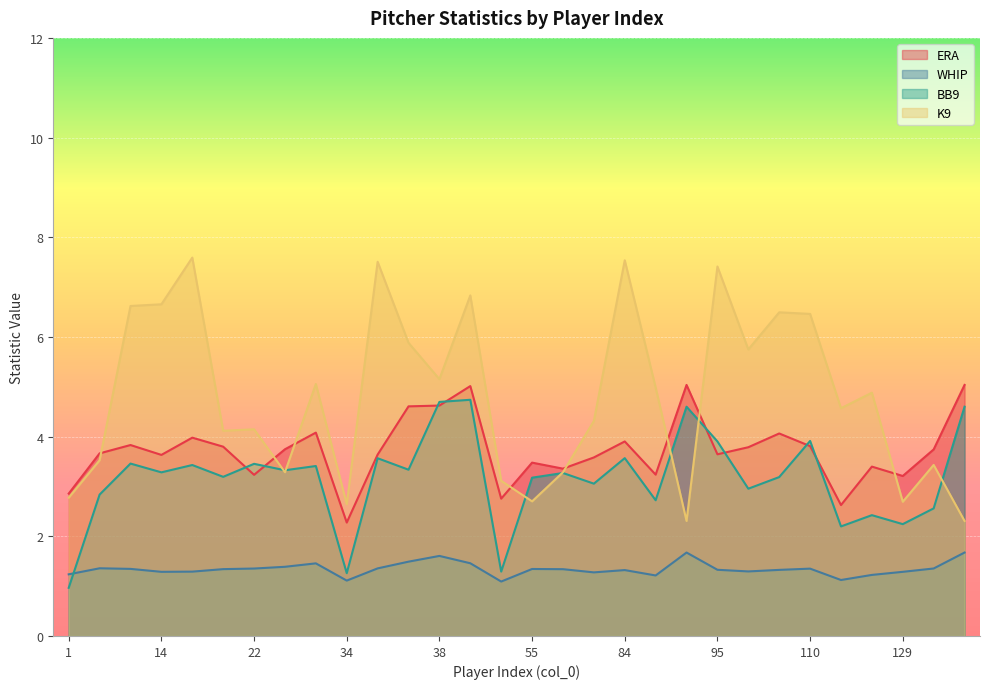

Which series ends up on top after the final intersection of ERA and K9?

ERA